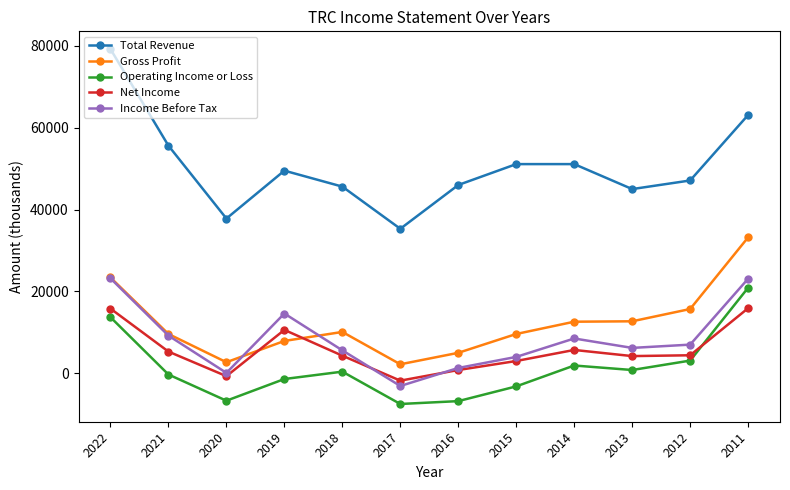

Between 2019 and 2017, which series saw the biggest shift?

Income Before Tax